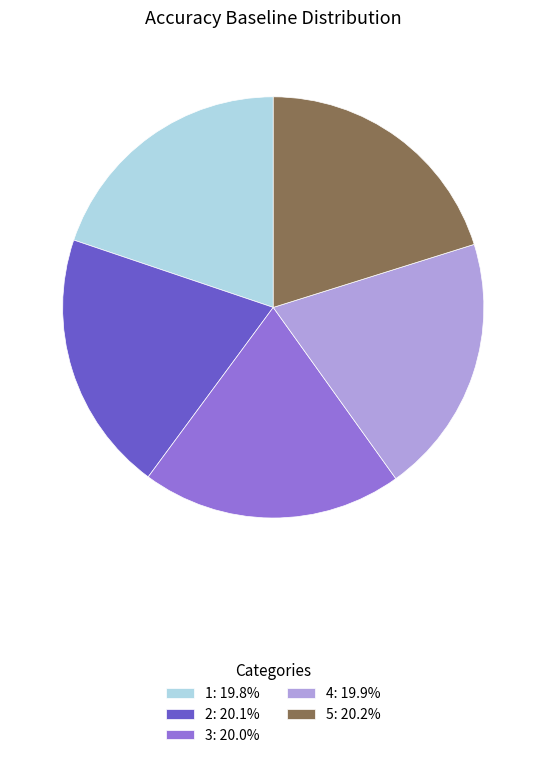

Do 4: 19.9% and 5: 20.2% together represent more than half of the pie?

No